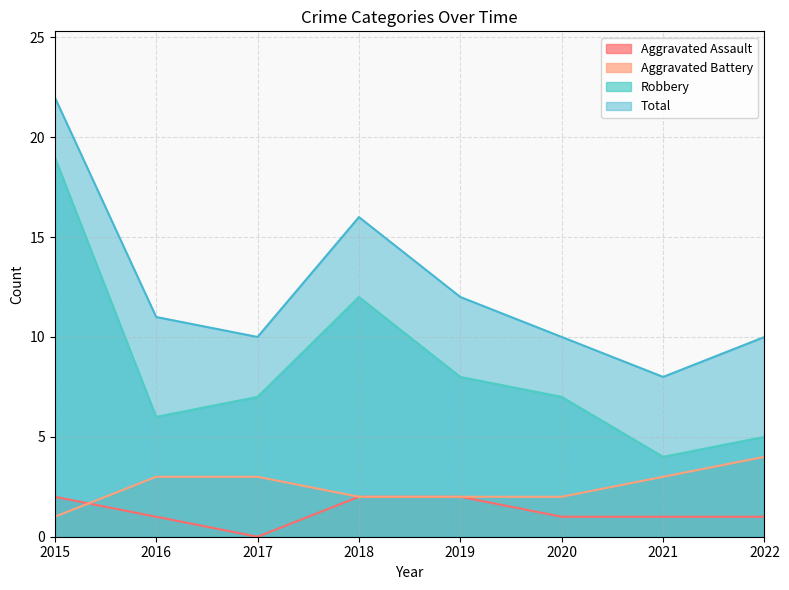

Count the Aggravated Battery values in the range 2 to 3.

6